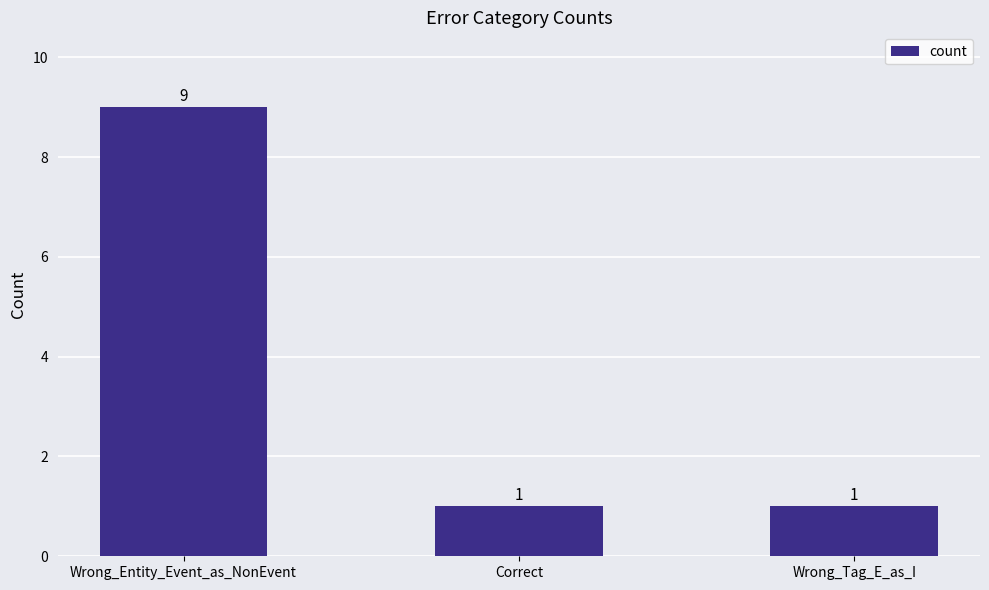

The chart shows a value of 2 at Wrong_Entity_Event_as_NonEvent. True or false?

False